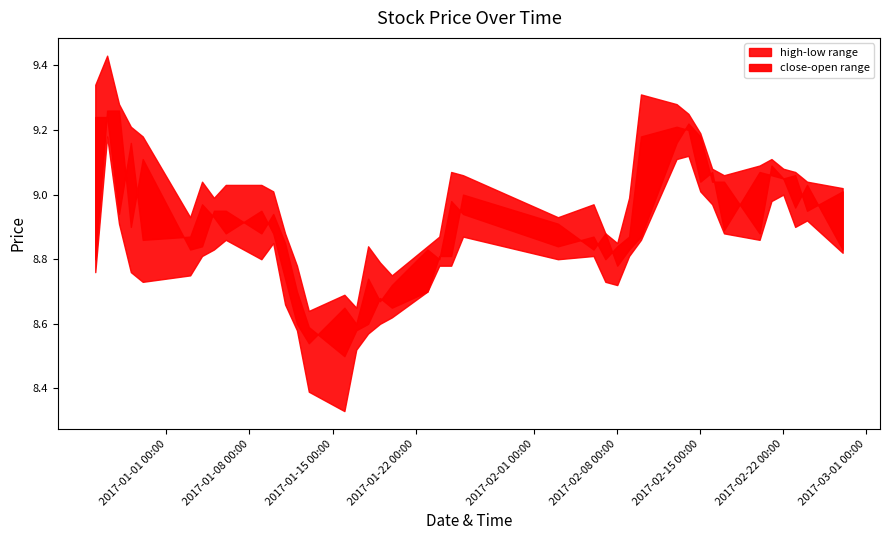

Reading left to right, what are all the values shown in this chart?

close: 9.2	9.2	8.9	9.2	8.9	8.9	9.0	8.9	8.9	8.9	8.9	8.7	8.6	8.5	8.7	8.6	8.7	8.7	8.7	8.8	8.8	9.0	8.9	8.8	8.9	8.8	8.8	8.9	9.2	9.2	9.2	9.0	9.1	8.9	9.1	9.1	9.1	9.0	9.0	8.8
open: 8.8	9.3	9.3	8.9	9.1	8.8	8.8	8.9	8.9	8.9	8.9	8.8	8.7	8.6	8.5	8.6	8.6	8.7	8.7	8.7	8.8	8.8	9.0	8.9	8.8	8.9	8.8	8.8	8.9	9.2	9.2	9.2	9.0	9.0	8.9	9.1	9.1	9.1	8.9	9.0
high: 9.3	9.4	9.3	9.2	9.2	8.9	9.0	9.0	9.0	9.0	9.0	8.9	8.8	8.6	8.7	8.7	8.8	8.8	8.8	8.8	8.9	9.1	9.1	8.9	9.0	8.9	8.8	9.0	9.3	9.3	9.2	9.2	9.1	9.1	9.1	9.1	9.1	9.1	9.0	9.0
low: 8.8	9.2	8.9	8.8	8.7	8.8	8.8	8.8	8.9	8.8	8.8	8.7	8.6	8.4	8.3	8.5	8.6	8.6	8.6	8.7	8.8	8.8	8.9	8.8	8.8	8.7	8.7	8.8	8.9	9.1	9.1	9.0	9.0	8.9	8.9	9.0	9.0	8.9	8.9	8.8